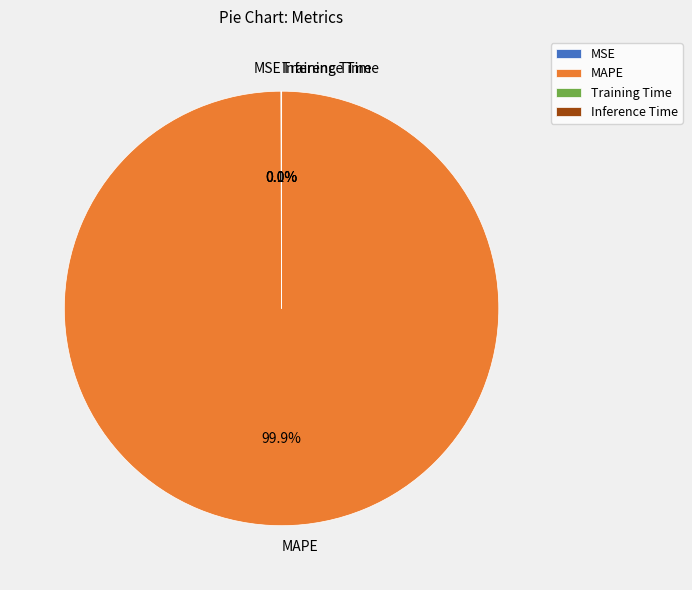

To the nearest percent, what is the average slice percentage?

25%